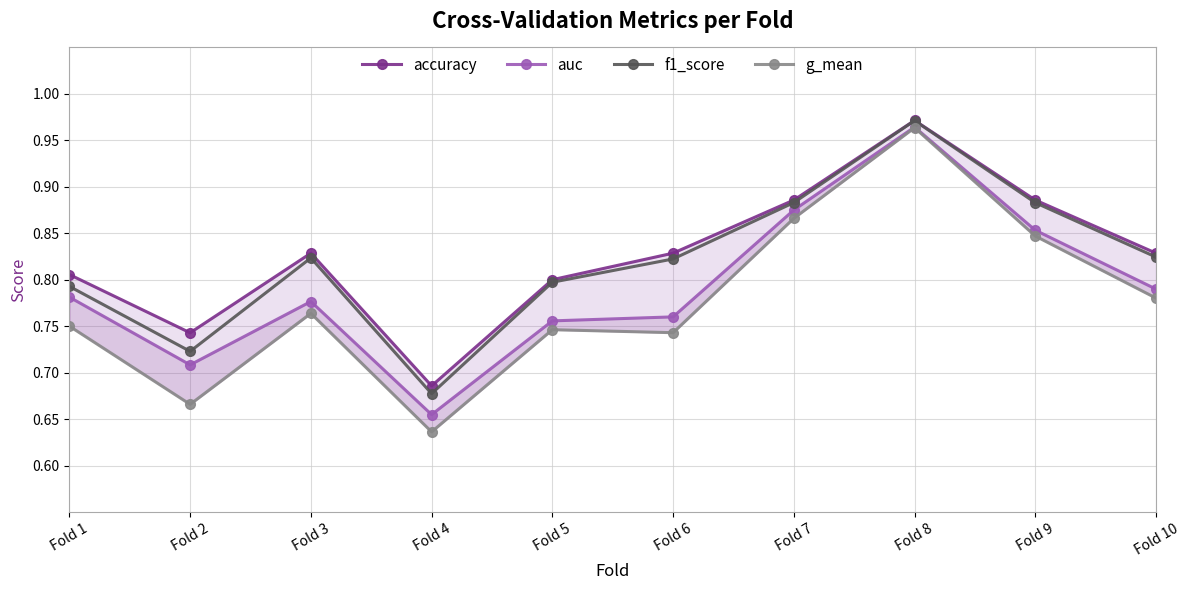

What is the difference between the highest and lowest values at Fold 1?

0.1